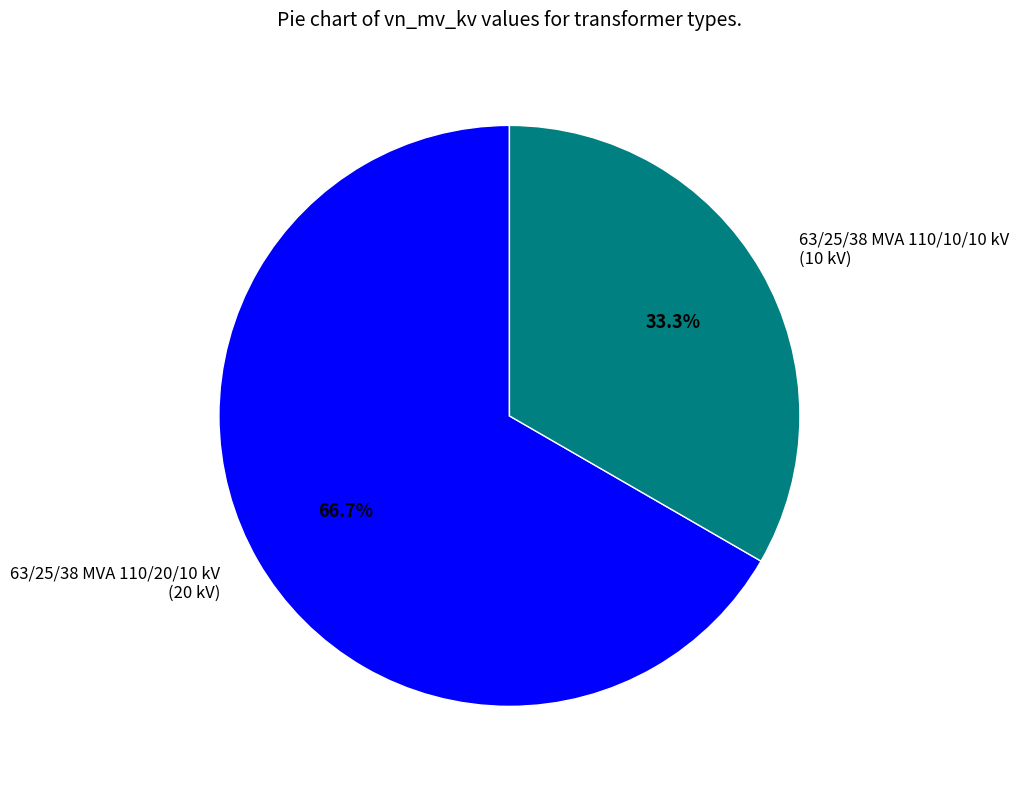

What portion of the pie excludes 63/25/38 MVA 110/20/10 kV?

33.3%